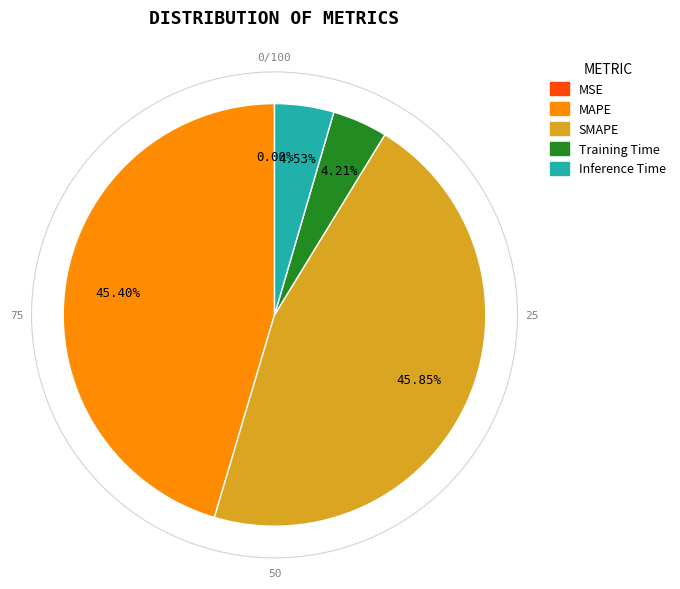

Does Training Time account for over 50% of the chart?

No